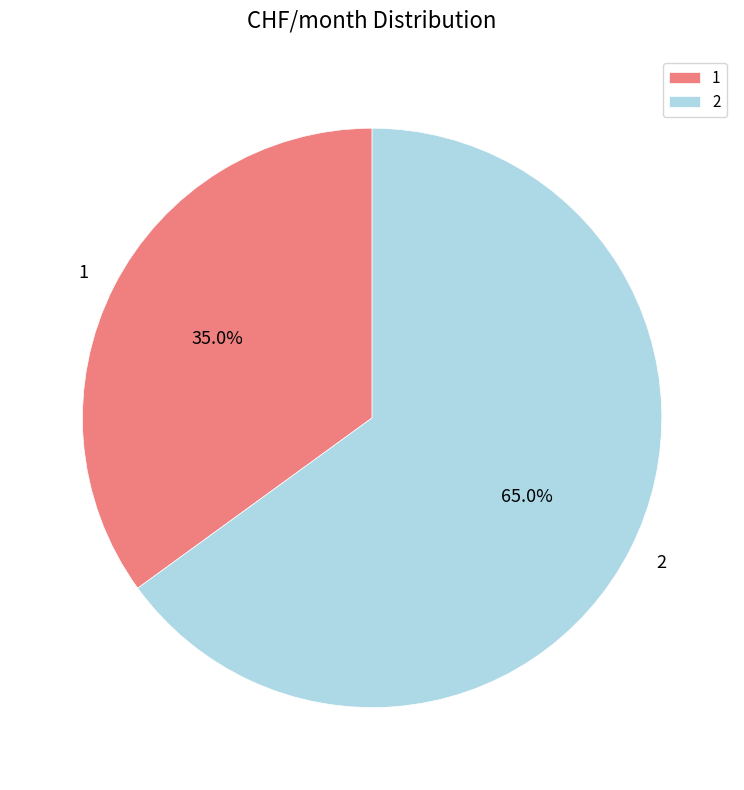

Combined, what portion of the pie is 2 and 1?

100.0%